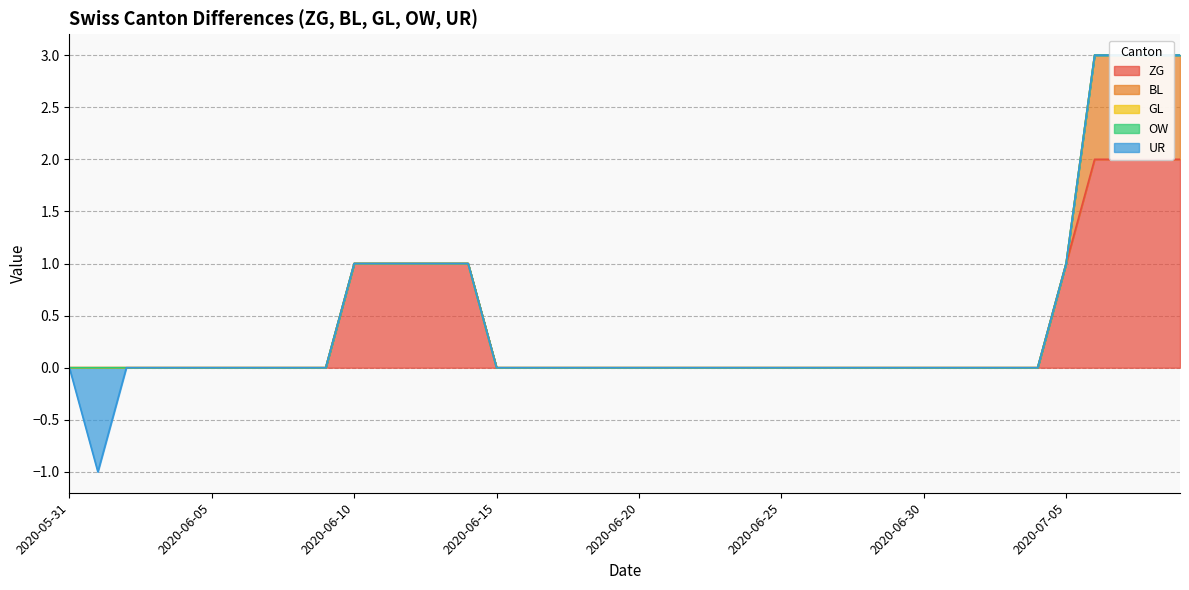

Reading right to left, transcribe all the data shown in this chart.

ZG: 2020-07-09=2	2020-07-08=2	2020-07-07=2	2020-07-06=2	2020-07-05=1	2020-07-04=0	2020-07-03=0	2020-07-02=0	2020-07-01=0	2020-06-30=0	2020-06-29=0	2020-06-28=0	2020-06-27=0	2020-06-26=0	2020-06-25=0	2020-06-24=0	2020-06-23=0	2020-06-22=0	2020-06-21=0	2020-06-20=0	2020-06-19=0	2020-06-18=0	2020-06-17=0	2020-06-16=0	2020-06-15=0	2020-06-14=1	2020-06-13=1	2020-06-12=1	2020-06-11=1	2020-06-10=1	2020-06-09=0	2020-06-08=0	2020-06-07=0	2020-06-06=0	2020-06-05=0	2020-06-04=0	2020-06-03=0	2020-06-02=0	2020-06-01=0	2020-05-31=0
BL: 2020-07-09=1	2020-07-08=1	2020-07-07=1	2020-07-06=1	2020-07-05=0	2020-07-04=0	2020-07-03=0	2020-07-02=0	2020-07-01=0	2020-06-30=0	2020-06-29=0	2020-06-28=0	2020-06-27=0	2020-06-26=0	2020-06-25=0	2020-06-24=0	2020-06-23=0	2020-06-22=0	2020-06-21=0	2020-06-20=0	2020-06-19=0	2020-06-18=0	2020-06-17=0	2020-06-16=0	2020-06-15=0	2020-06-14=0	2020-06-13=0	2020-06-12=0	2020-06-11=0	2020-06-10=0	2020-06-09=0	2020-06-08=0	2020-06-07=0	2020-06-06=0	2020-06-05=0	2020-06-04=0	2020-06-03=0	2020-06-02=0	2020-06-01=0	2020-05-31=0
GL: 2020-07-09=0	2020-07-08=0	2020-07-07=0	2020-07-06=0	2020-07-05=0	2020-07-04=0	2020-07-03=0	2020-07-02=0	2020-07-01=0	2020-06-30=0	2020-06-29=0	2020-06-28=0	2020-06-27=0	2020-06-26=0	2020-06-25=0	2020-06-24=0	2020-06-23=0	2020-06-22=0	2020-06-21=0	2020-06-20=0	2020-06-19=0	2020-06-18=0	2020-06-17=0	2020-06-16=0	2020-06-15=0	2020-06-14=0	2020-06-13=0	2020-06-12=0	2020-06-11=0	2020-06-10=0	2020-06-09=0	2020-06-08=0	2020-06-07=0	2020-06-06=0	2020-06-05=0	2020-06-04=0	2020-06-03=0	2020-06-02=0	2020-06-01=0	2020-05-31=0
OW: 2020-07-09=0	2020-07-08=0	2020-07-07=0	2020-07-06=0	2020-07-05=0	2020-07-04=0	2020-07-03=0	2020-07-02=0	2020-07-01=0	2020-06-30=0	2020-06-29=0	2020-06-28=0	2020-06-27=0	2020-06-26=0	2020-06-25=0	2020-06-24=0	2020-06-23=0	2020-06-22=0	2020-06-21=0	2020-06-20=0	2020-06-19=0	2020-06-18=0	2020-06-17=0	2020-06-16=0	2020-06-15=0	2020-06-14=0	2020-06-13=0	2020-06-12=0	2020-06-11=0	2020-06-10=0	2020-06-09=0	2020-06-08=0	2020-06-07=0	2020-06-06=0	2020-06-05=0	2020-06-04=0	2020-06-03=0	2020-06-02=0	2020-06-01=0	2020-05-31=0
UR: 2020-07-09=0	2020-07-08=0	2020-07-07=0	2020-07-06=0	2020-07-05=0	2020-07-04=0	2020-07-03=0	2020-07-02=0	2020-07-01=0	2020-06-30=0	2020-06-29=0	2020-06-28=0	2020-06-27=0	2020-06-26=0	2020-06-25=0	2020-06-24=0	2020-06-23=0	2020-06-22=0	2020-06-21=0	2020-06-20=0	2020-06-19=0	2020-06-18=0	2020-06-17=0	2020-06-16=0	2020-06-15=0	2020-06-14=0	2020-06-13=0	2020-06-12=0	2020-06-11=0	2020-06-10=0	2020-06-09=0	2020-06-08=0	2020-06-07=0	2020-06-06=0	2020-06-05=0	2020-06-04=0	2020-06-03=0	2020-06-02=0	2020-06-01=-1	2020-05-31=0